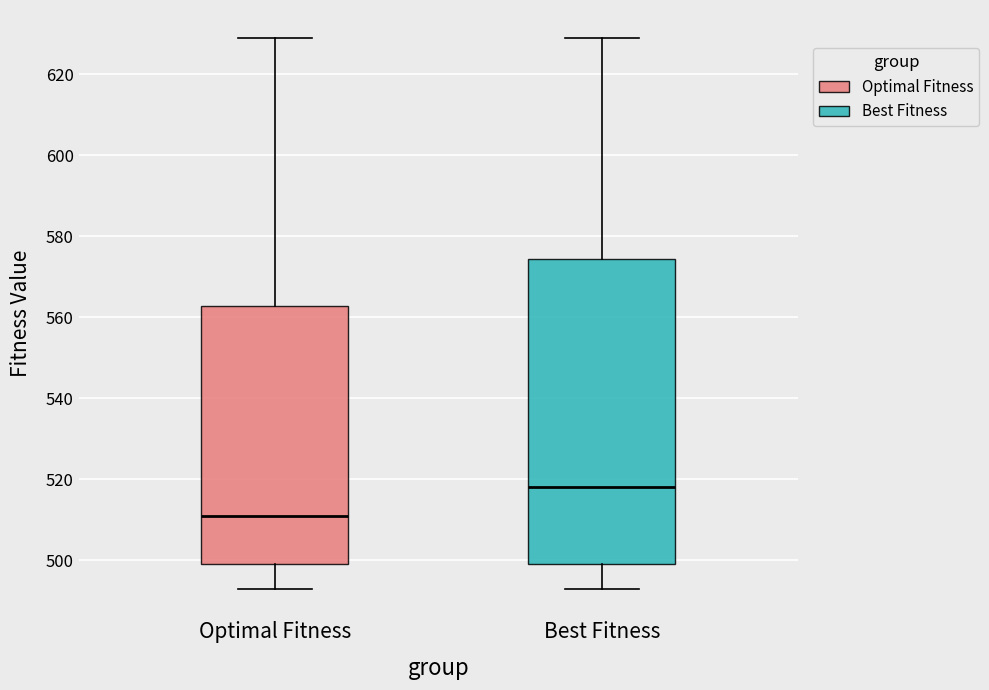

Where is the upper edge of the box for Optimal Fitness on the y-axis? The values are not printed on the chart, so give them approximately, as read against the axis.

562